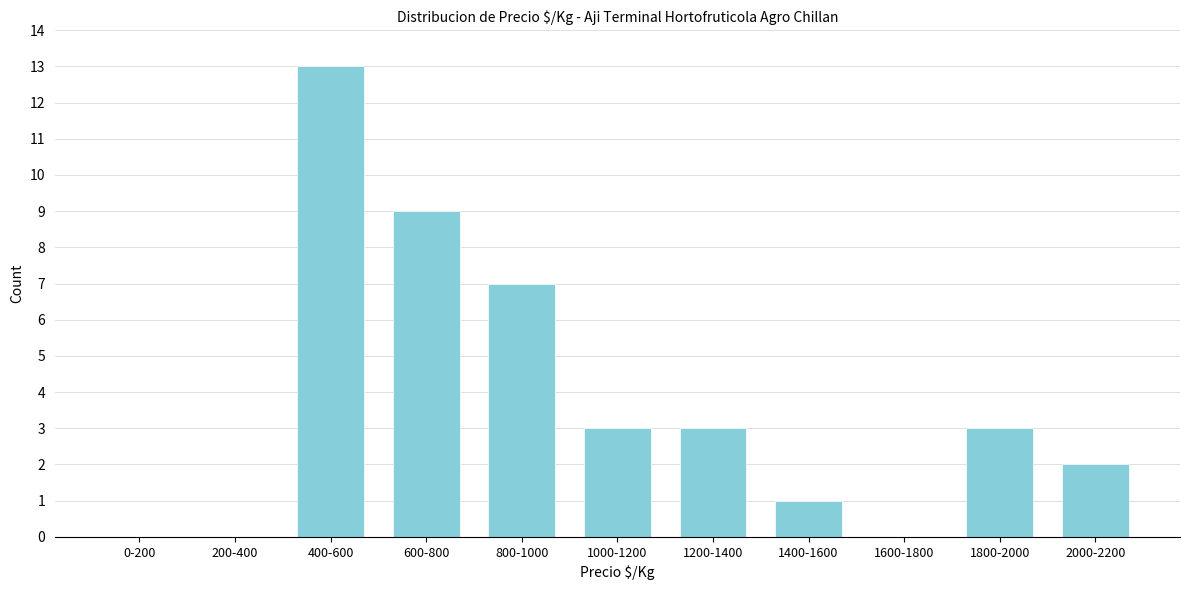

Reading left to right, transcribe all the data shown in this chart.

0-200=0	200-400=0	400-600=13	600-800=9	800-1000=7	1000-1200=3	1200-1400=3	1400-1600=1	1600-1800=0	1800-2000=3	2000-2200=2